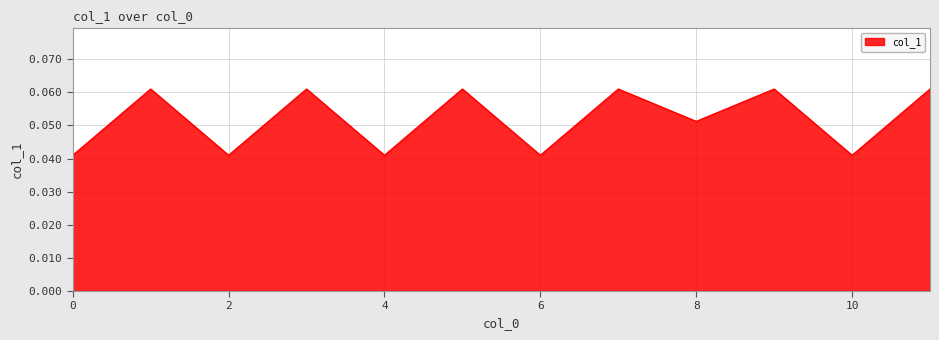

How many lines are shown in the chart?

1